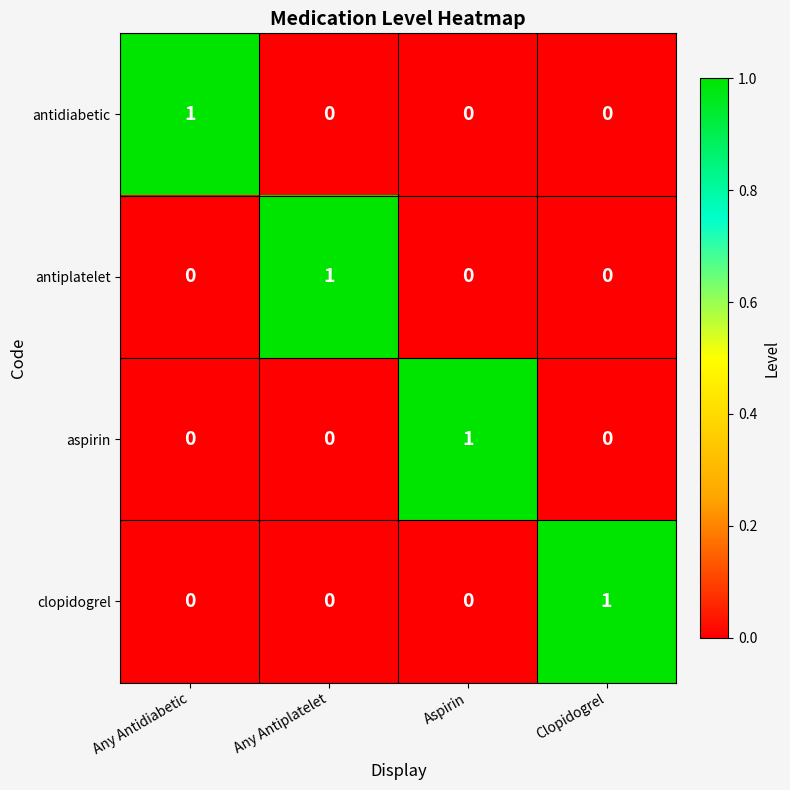

How many aspirin values are between 0 and 1?

4